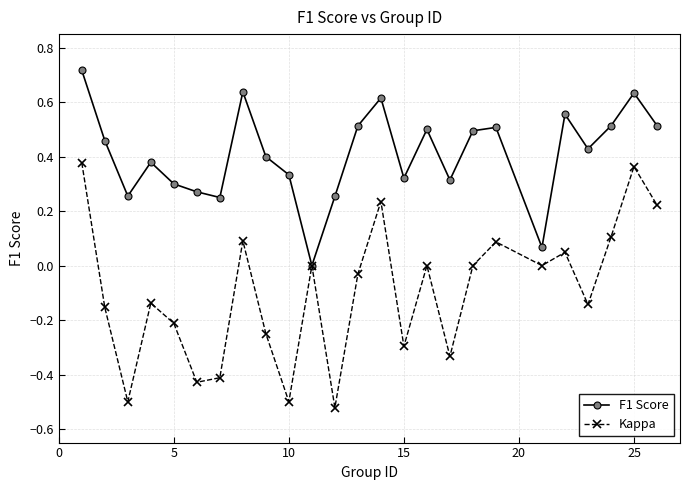

Which series has the largest range (max minus min)?

Kappa